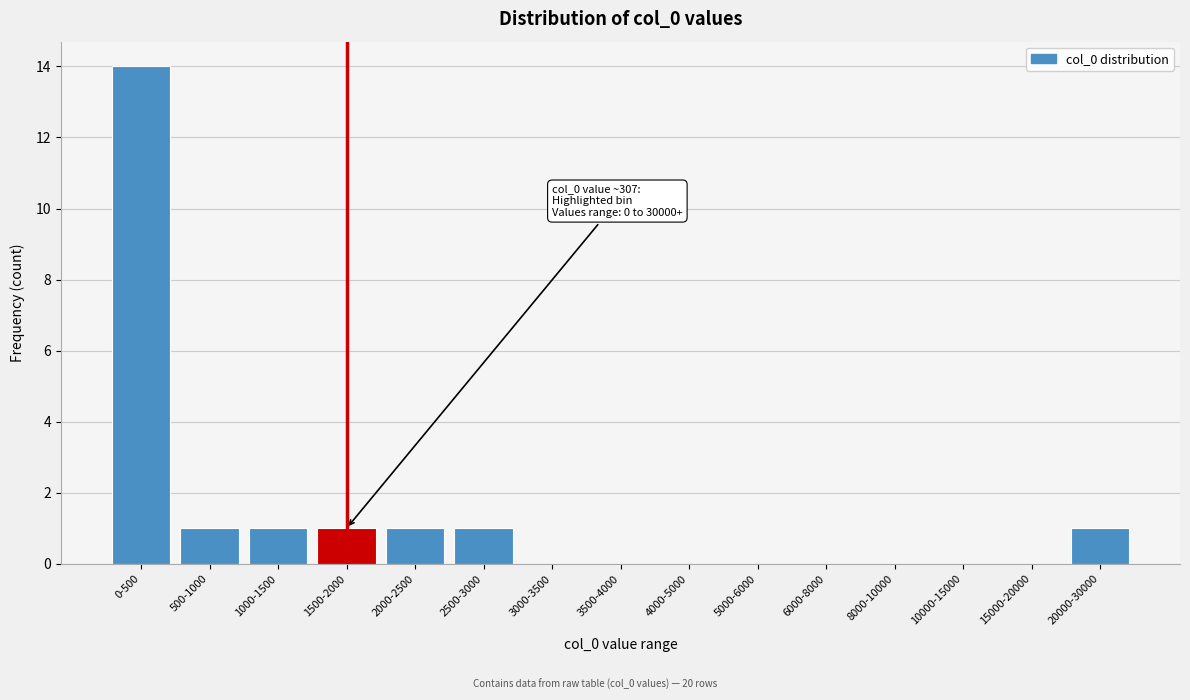

The value at 4000-5000 is 0. True or false?

True